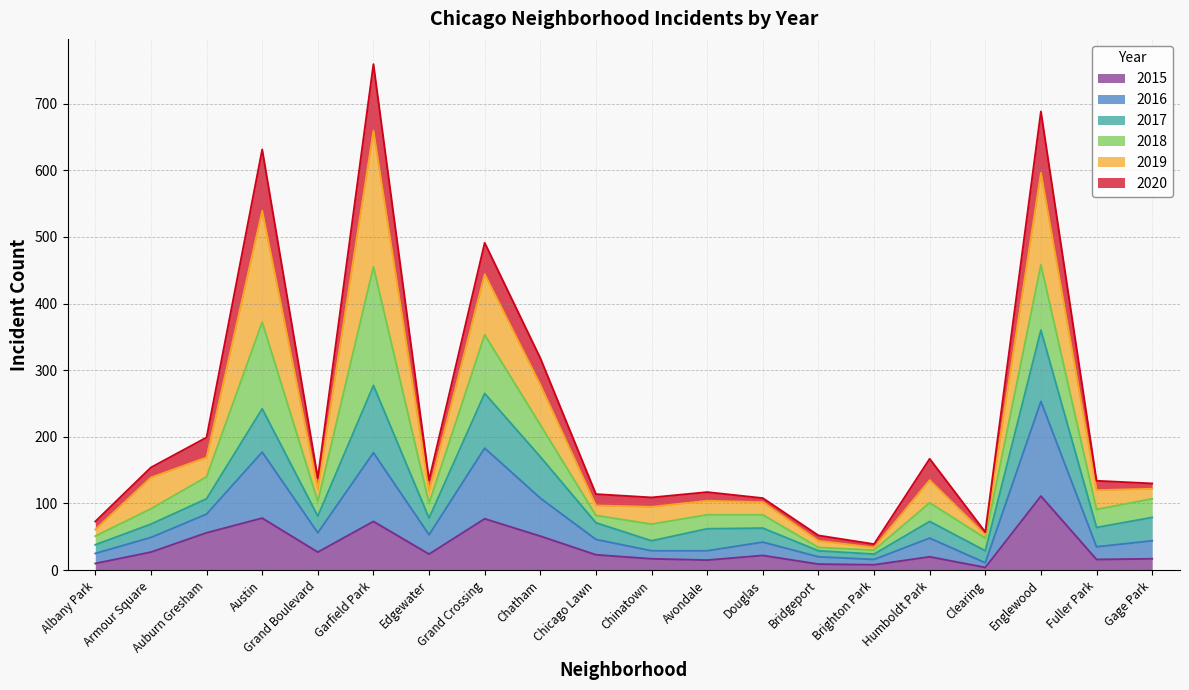

Which category has the highest value in the 2015 series?

Englewood